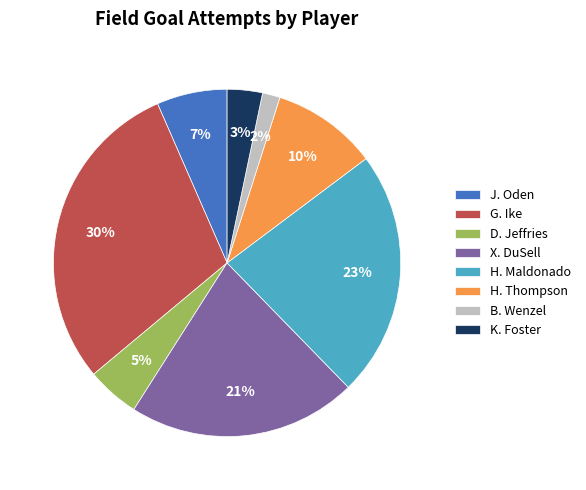

The X. DuSell slice represents 31% of the pie. True or false?

False